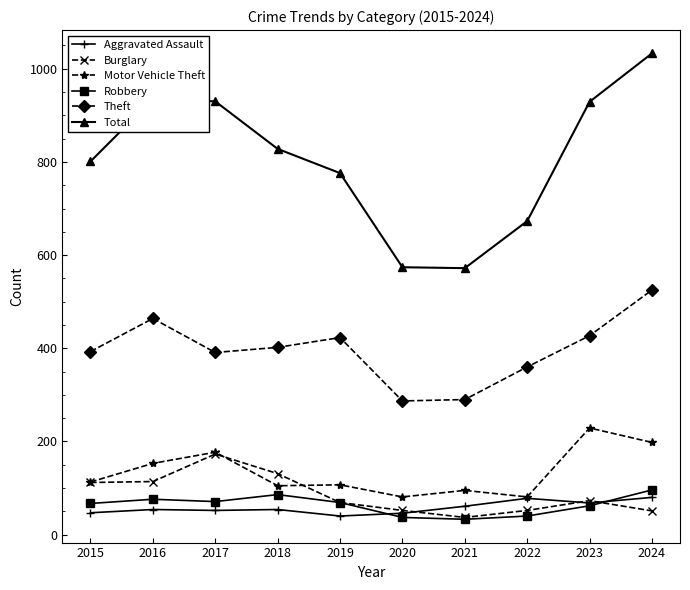

At which label does Total first exceed 828?

2016